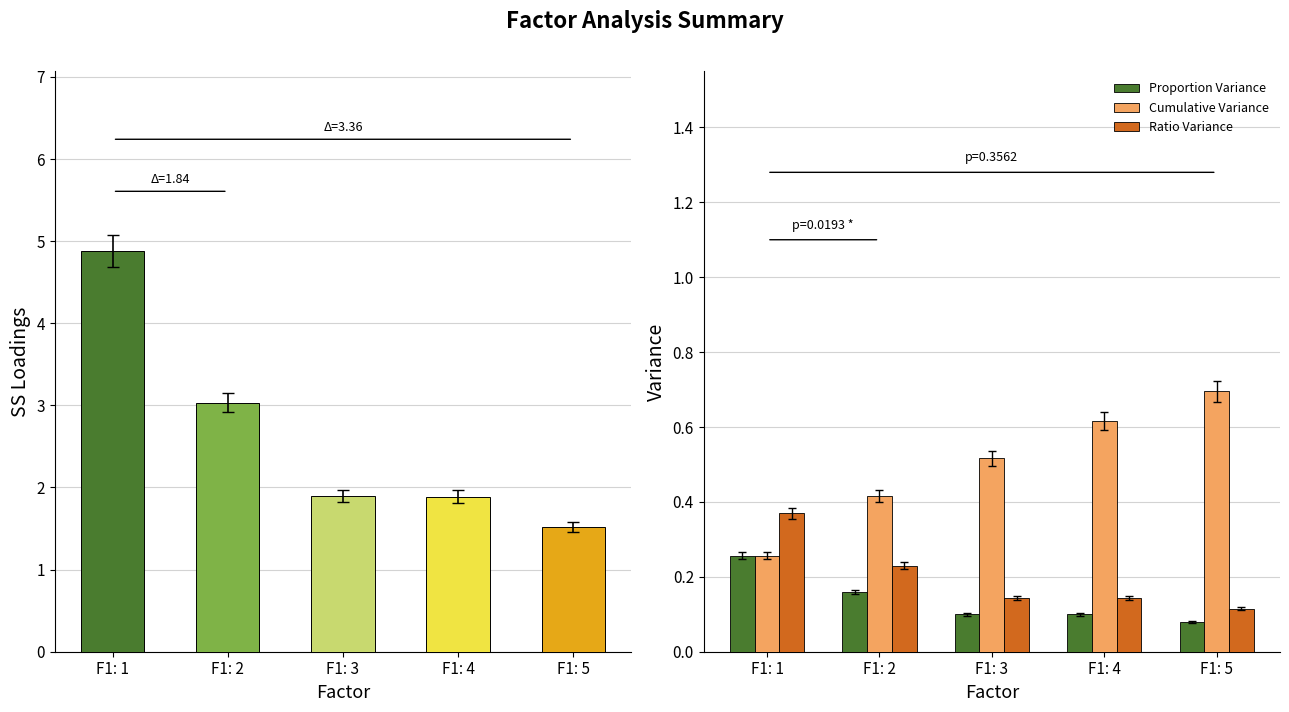

Reading left to right, transcribe all the data shown in this chart.

SS Loadings: 4.9	3.0	1.9	1.9	1.5
Proportion Variance: 0.3	0.2	0.1	0.1	0.1
Cumulative Variance: 0.3	0.4	0.5	0.6	0.7
Ratio Variance: 0.4	0.2	0.1	0.1	0.1